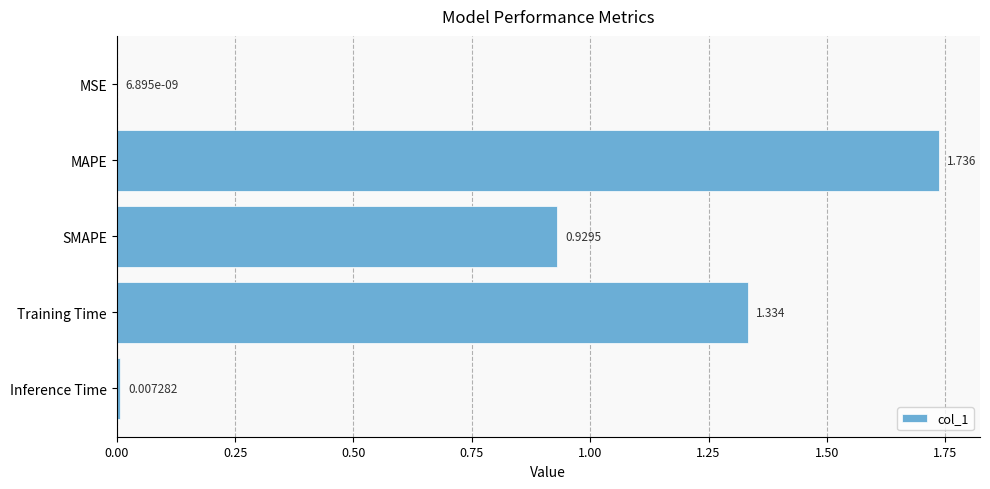

At which category does the chart reach its peak across all series?

MAPE